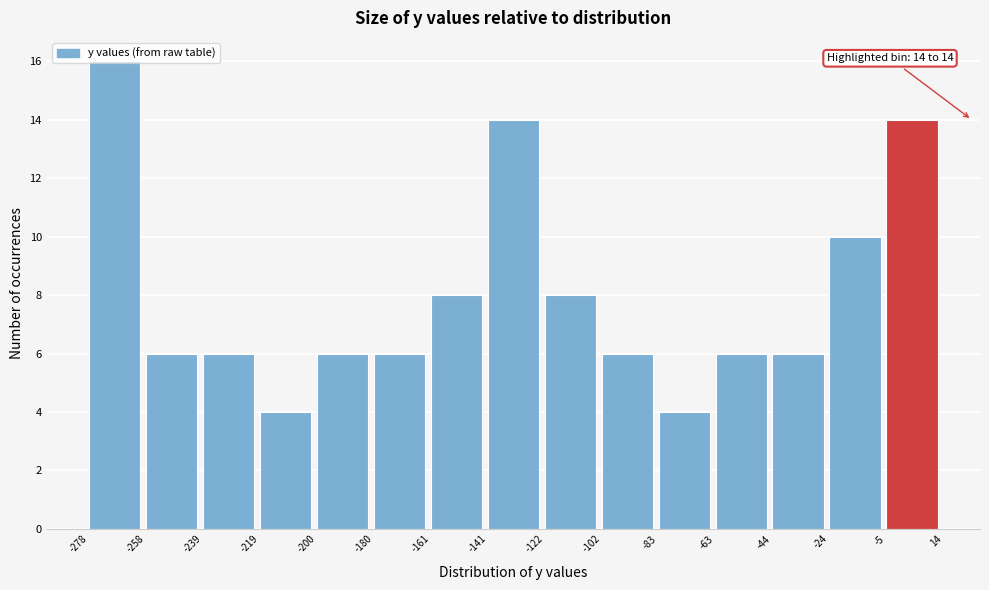

Over which range of the x-axis is the bar tallest?

-278 to -258